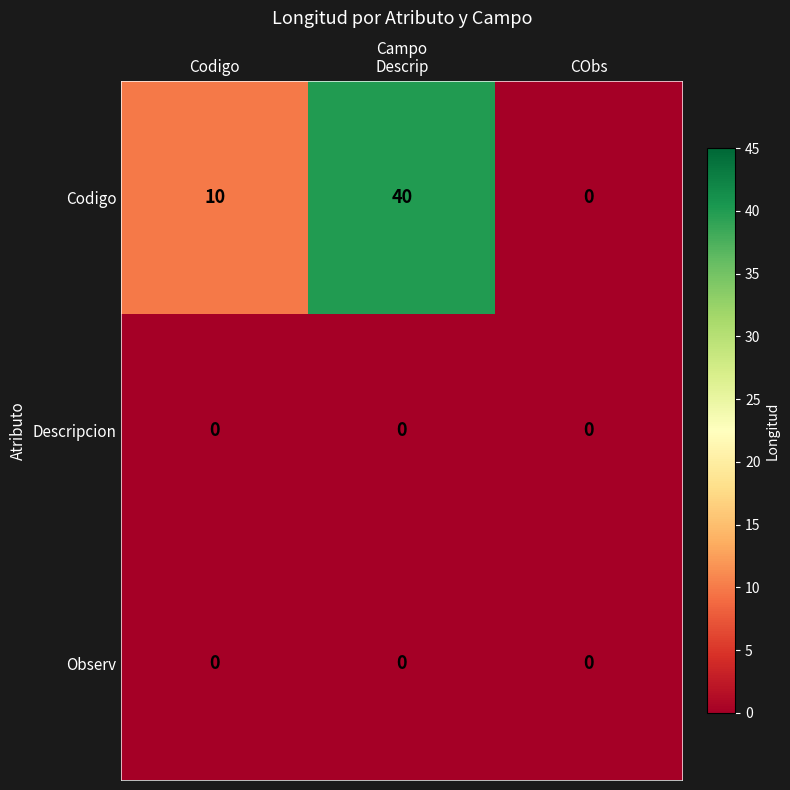

Which series has the largest range (max minus min)?

Codigo